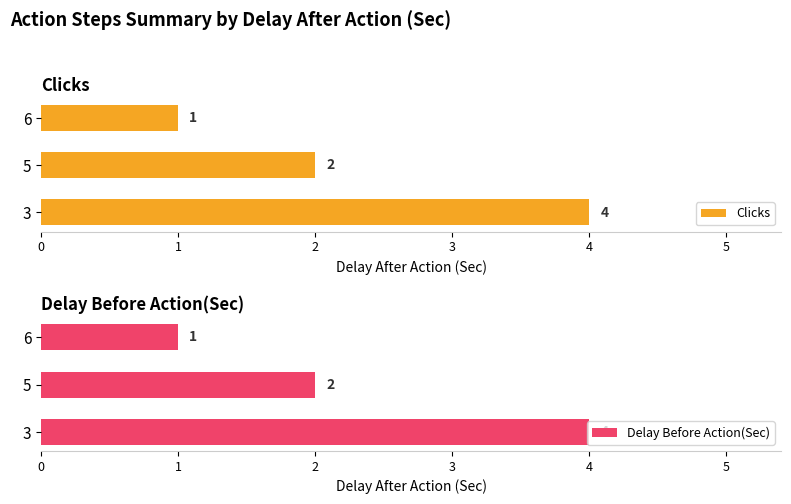

Read the Clicks value at 6.

1